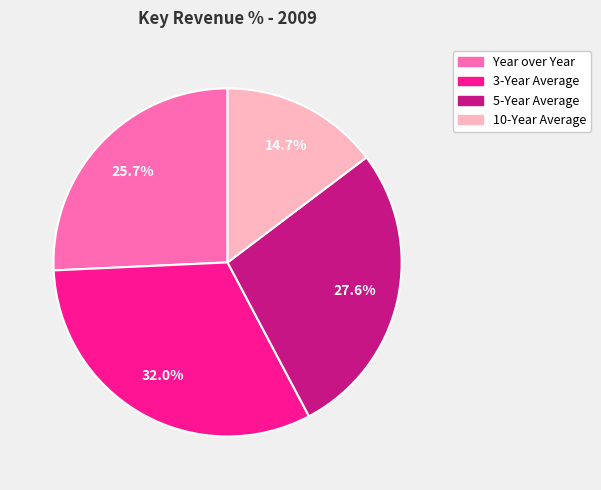

To the nearest percent, what is the difference between the 10-Year Average and 3-Year Average slice percentages?

17%